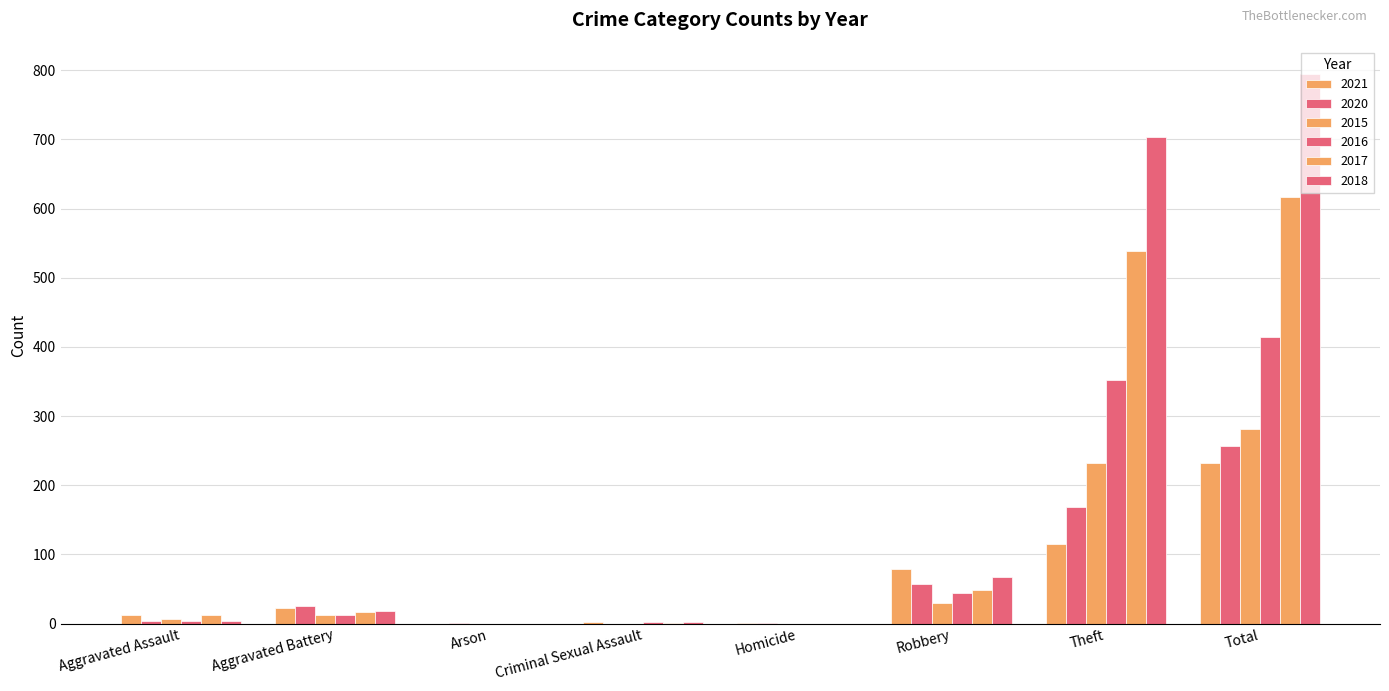

What position from the left is Total?

8